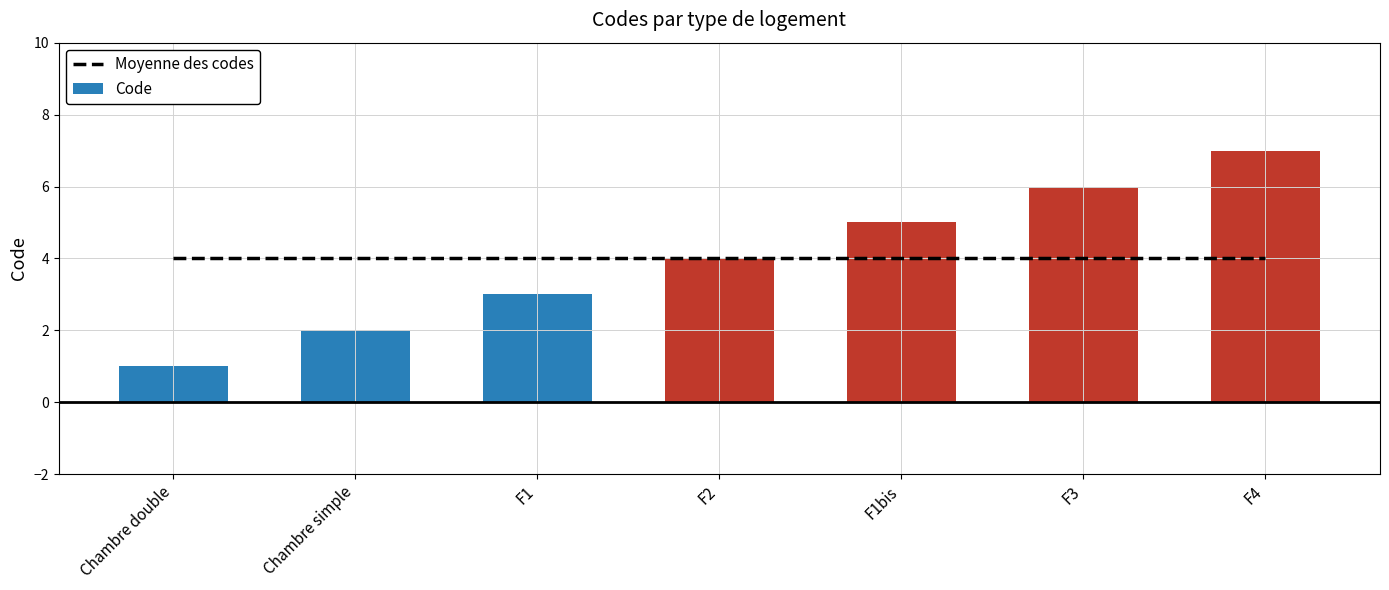

Reading right to left, what are all the values shown in this chart?

Moyenne des codes: F4=4	F3=4	F1bis=4	F2=4	F1=4	Chambre simple=4	Chambre double=4
Code: F4=7	F3=6	F1bis=5	F2=4	F1=3	Chambre simple=2	Chambre double=1